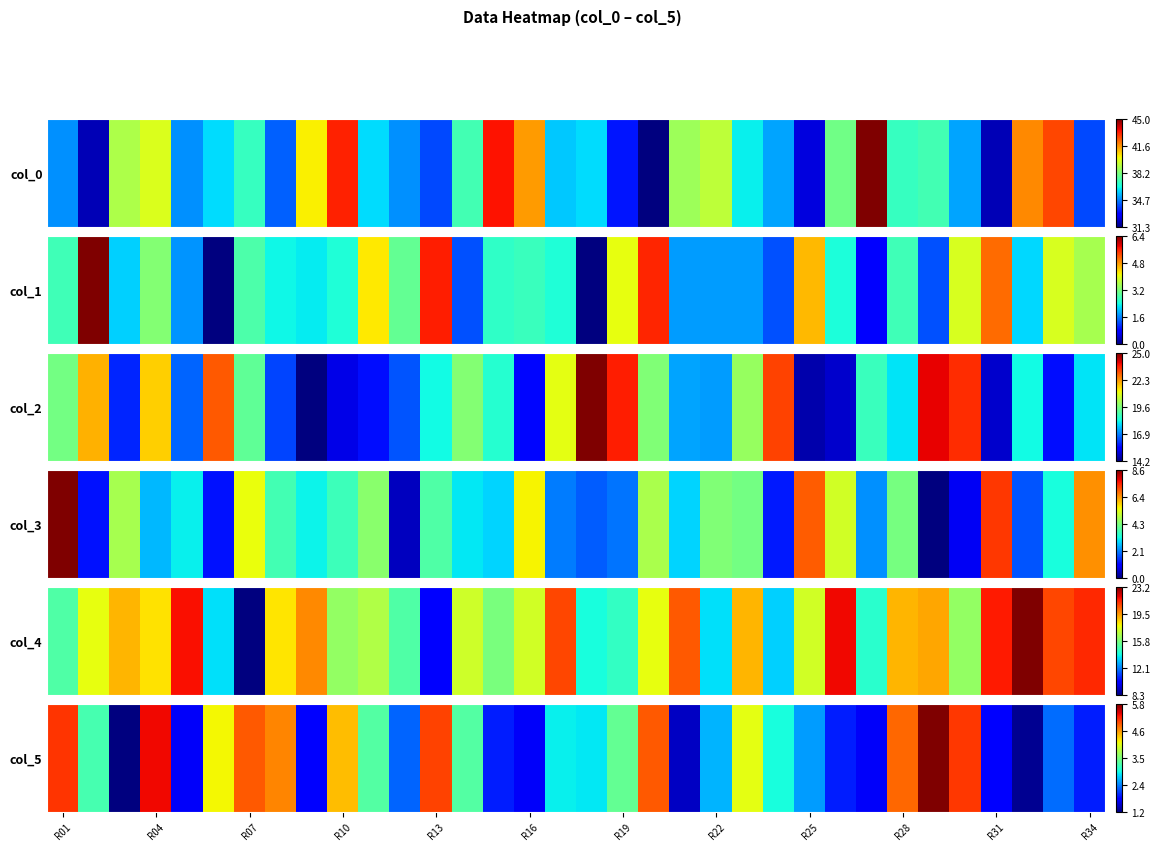

Is it true that the value at 17 is 1.6?

False